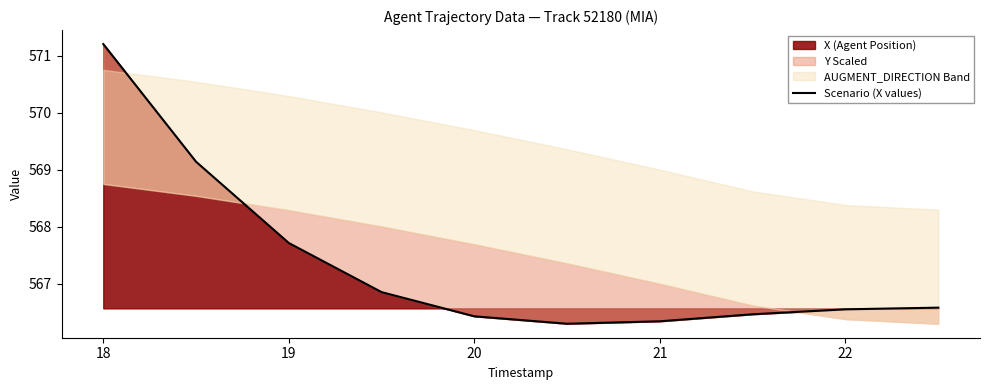

The value of X (Agent Position) at 19 is 567.7. True or false?

True